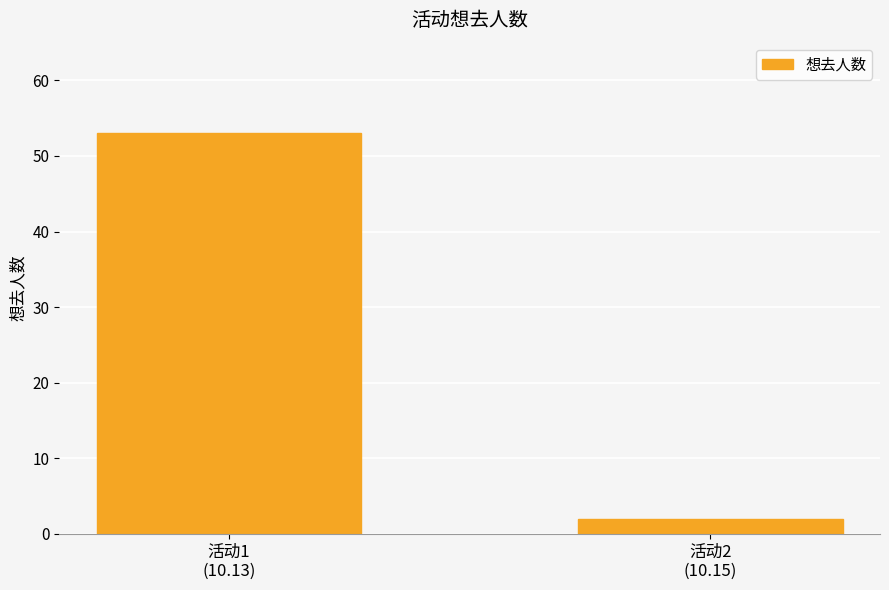

How many bars are there in total?

2